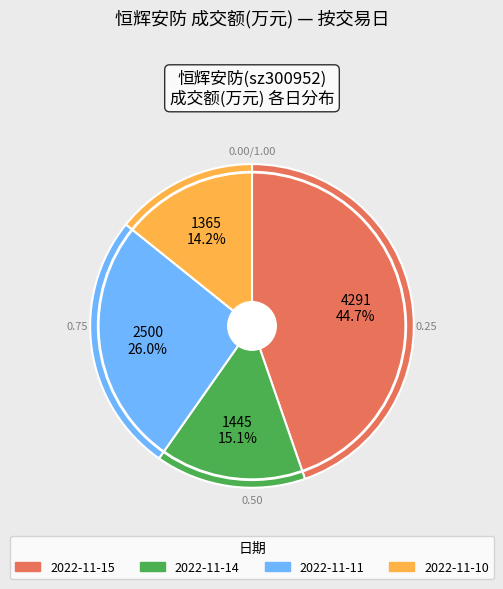

Which slice is the largest?

2022-11-15